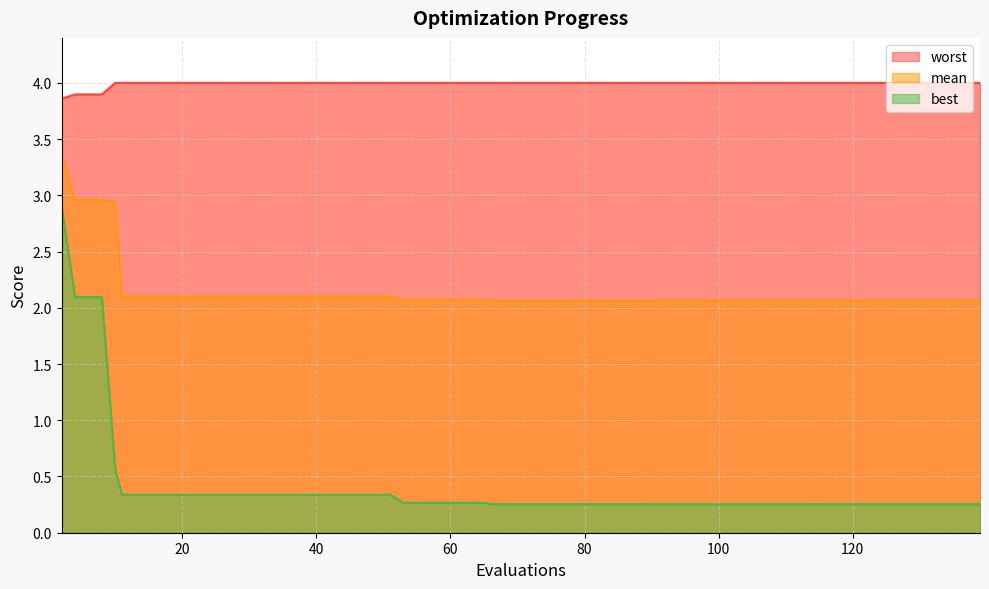

Which series has the largest total across all categories?

worst